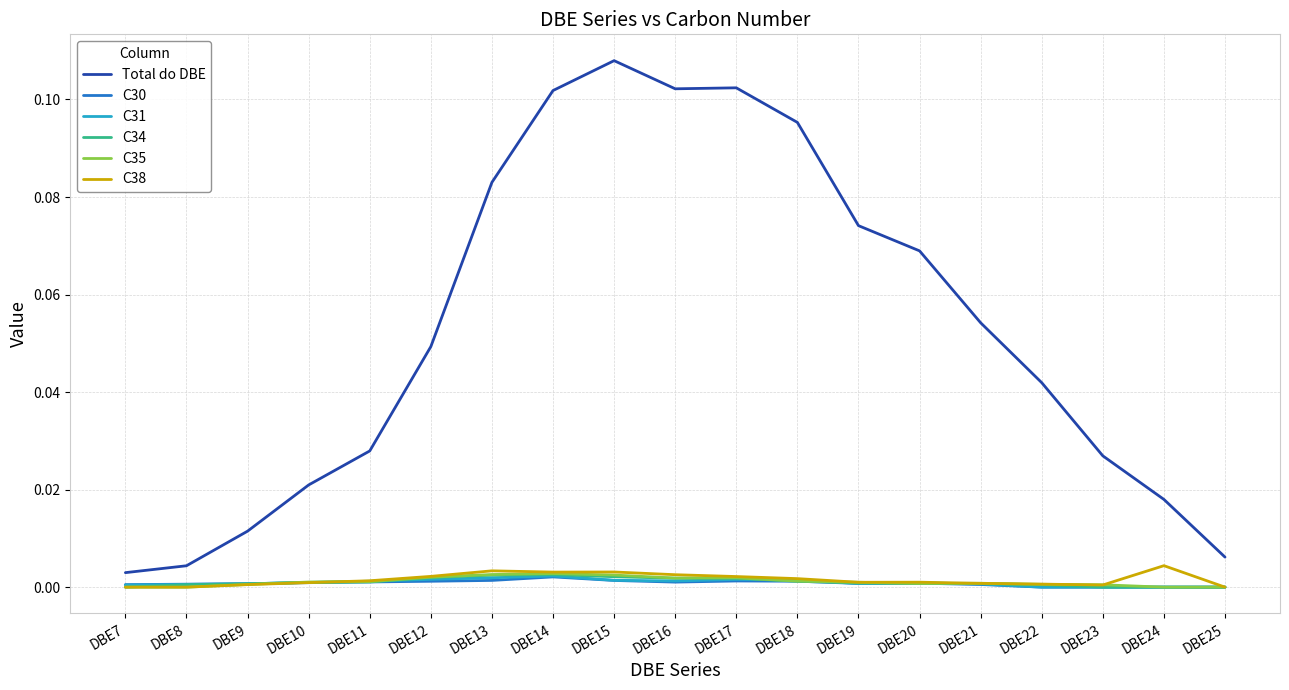

Which label corresponds to the largest value in the chart?

DBE15